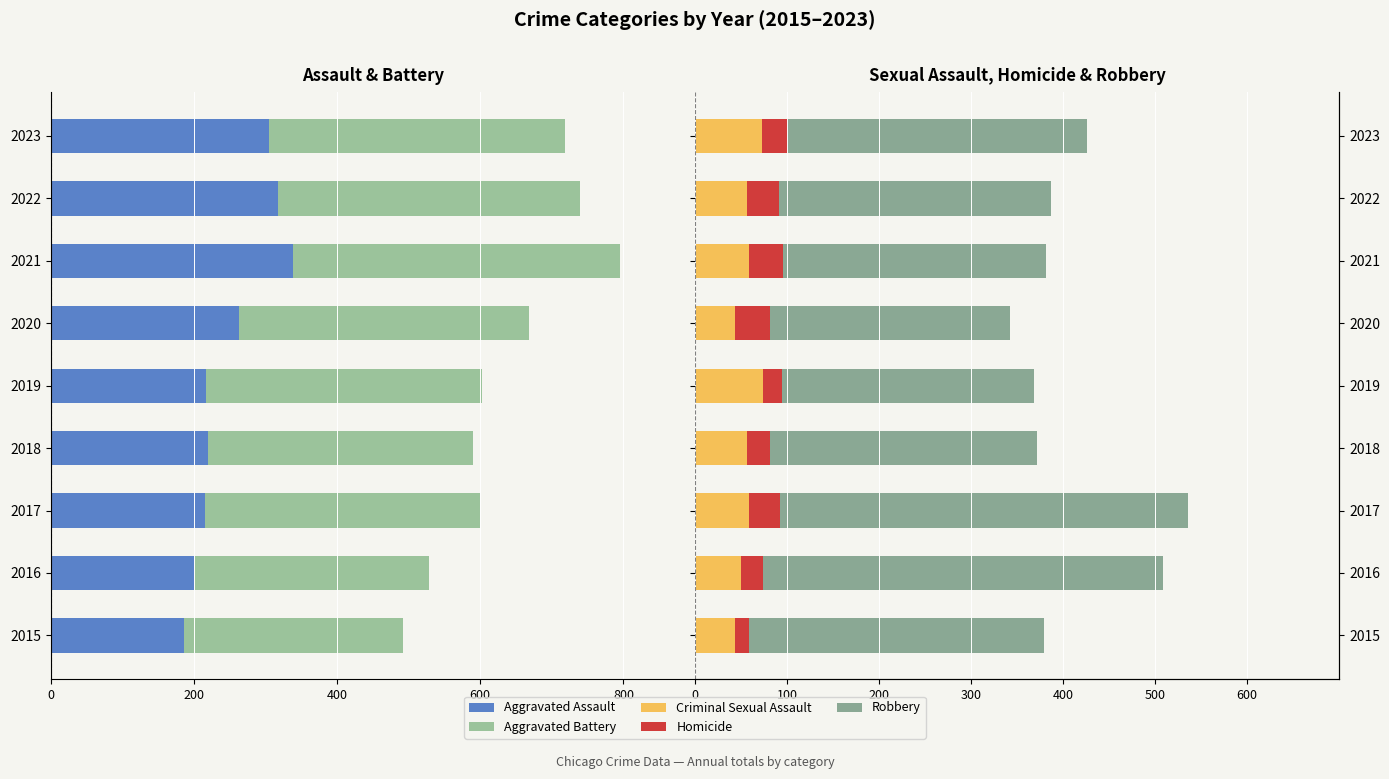

How many values in the Criminal Sexual Assault series are below 57?

4